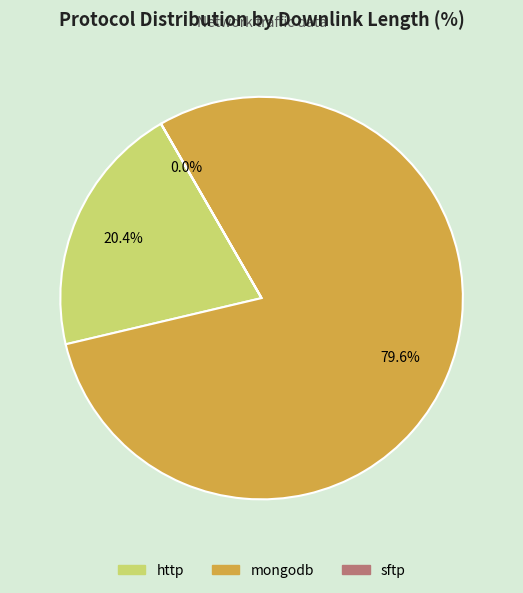

Combined, what portion of the pie is http and mongodb?

100.0%